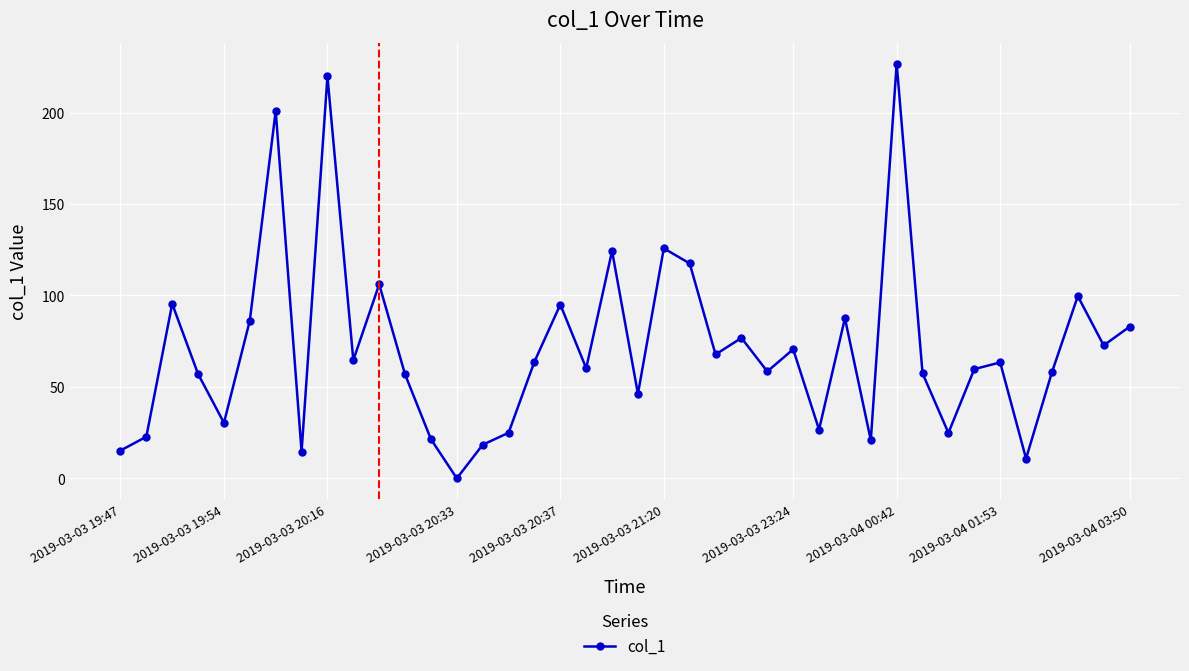

How many points are lower than both their immediate neighbors (excluding endpoints)?

13